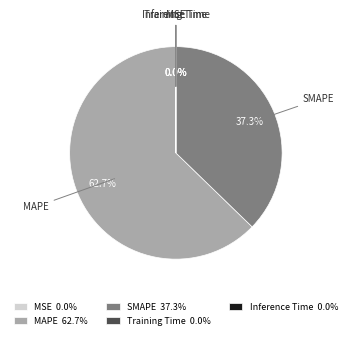

Is there any slice that represents more than half of the pie?

Yes